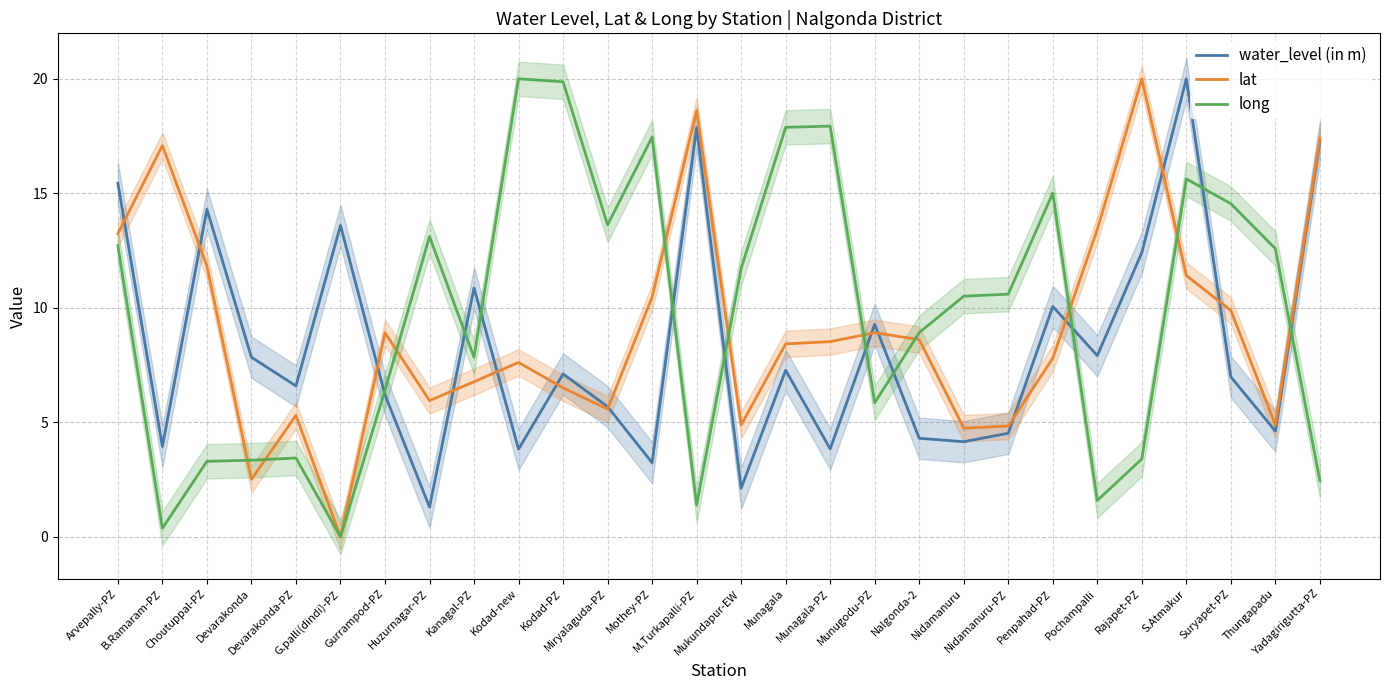

Where does the water_level (in m) series first go above 7?

Arvepally-PZ